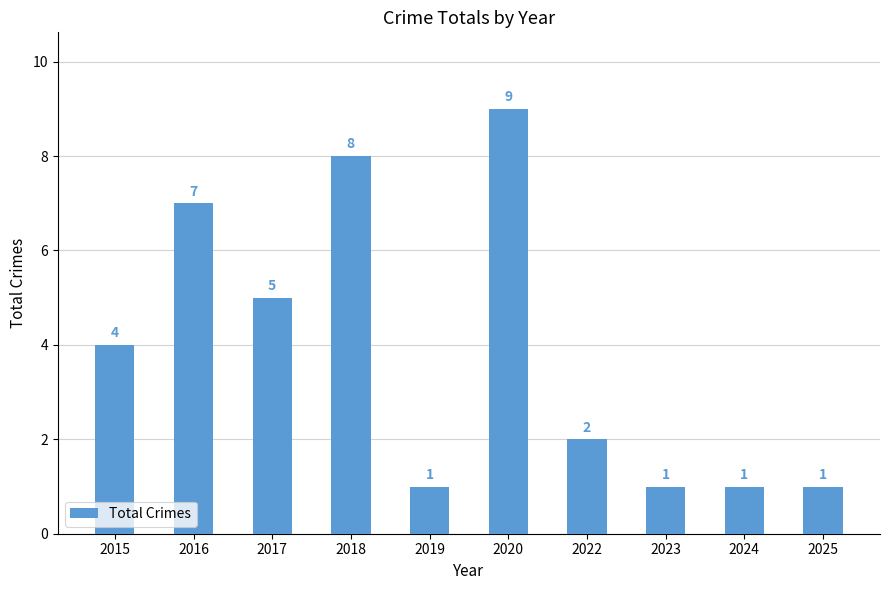

Read the value at 2022.

2